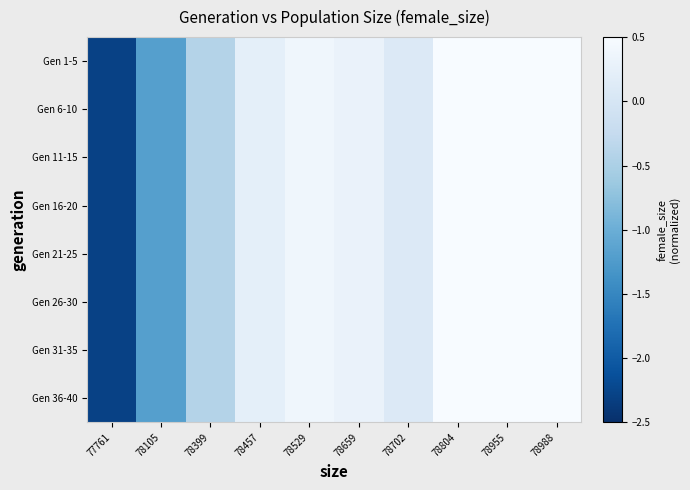

Which label corresponds to the largest value in the chart?

78988